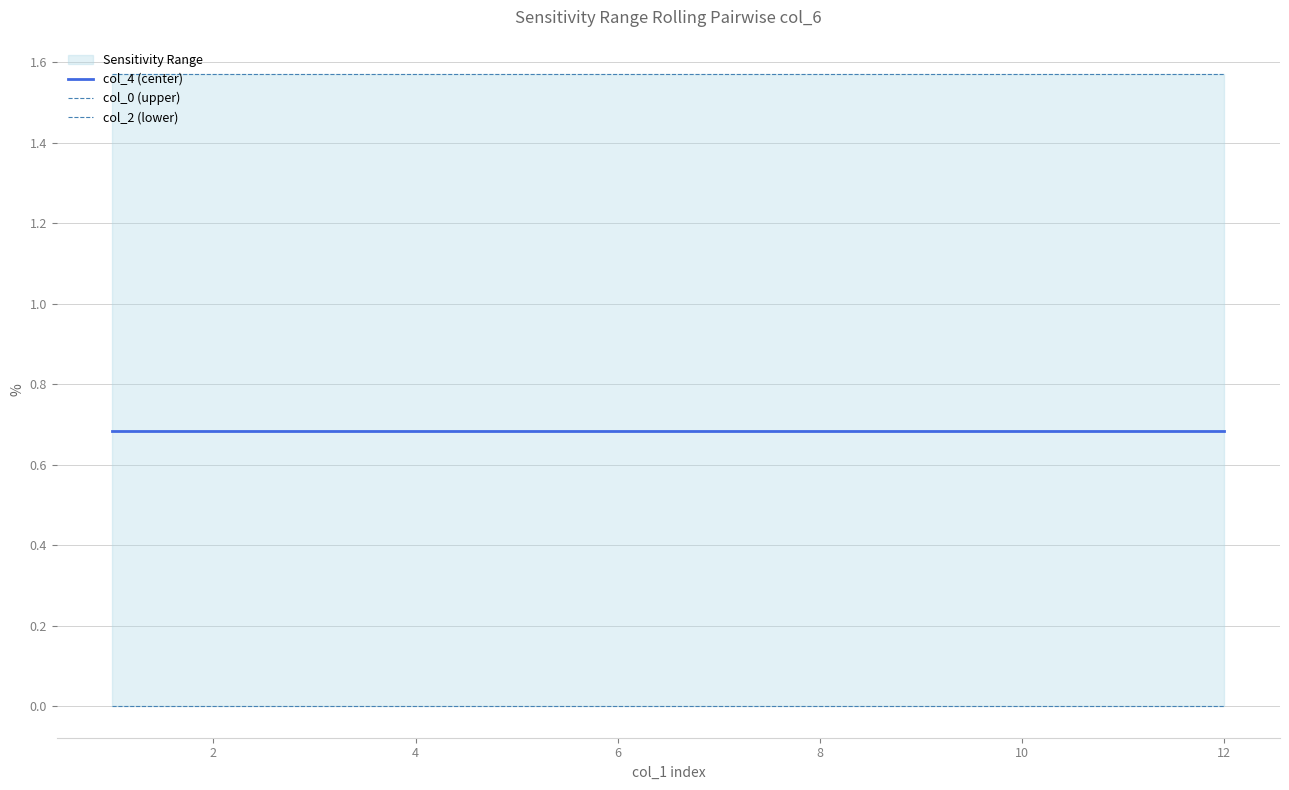

Which series has the largest range (max minus min)?

col_4 (center)